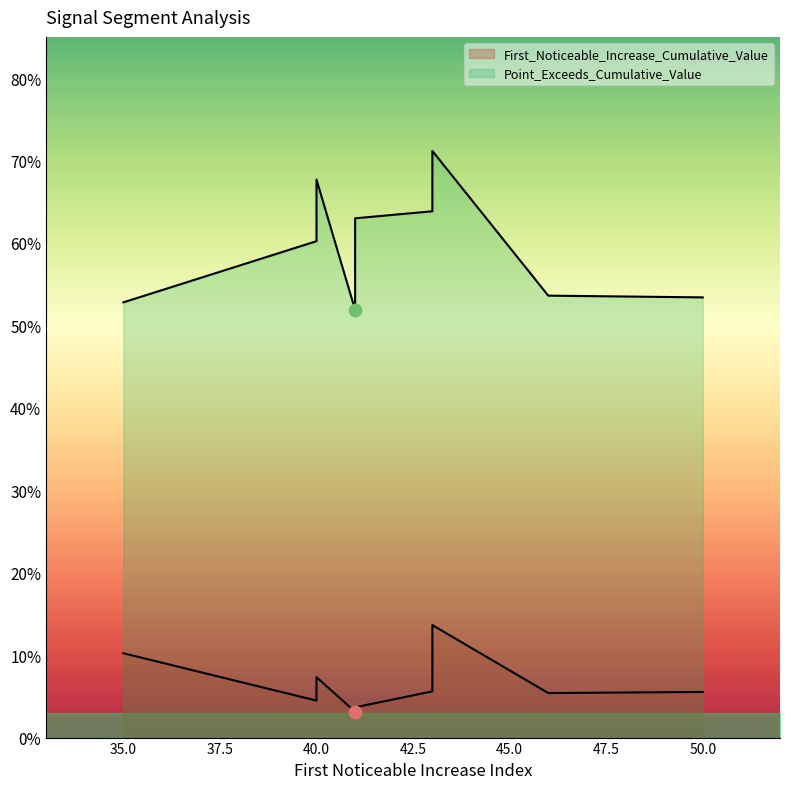

At which category is the sum across all series the highest?

43